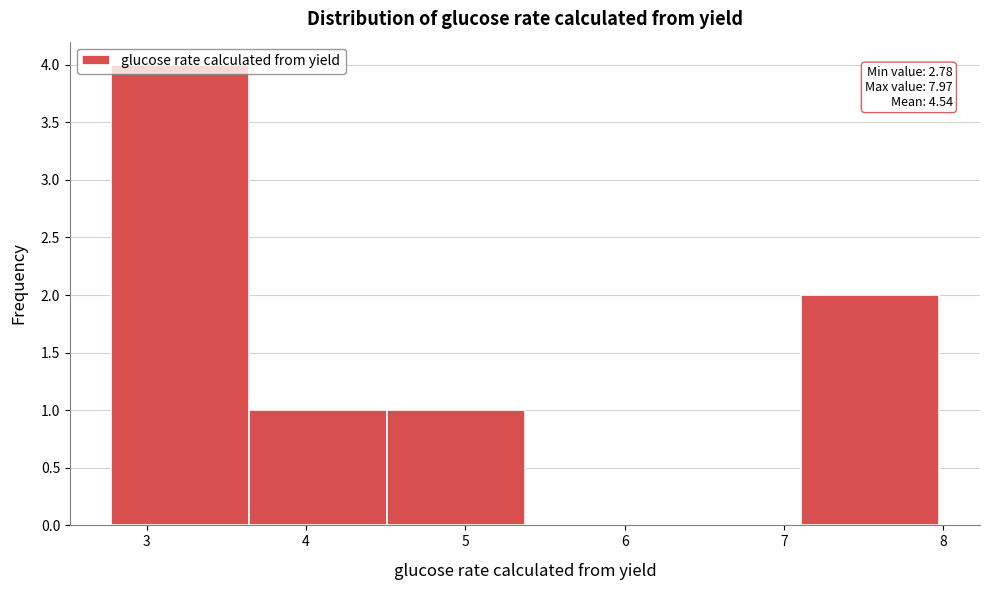

Over which range of the x-axis is the bar tallest?

2.8 to 3.6